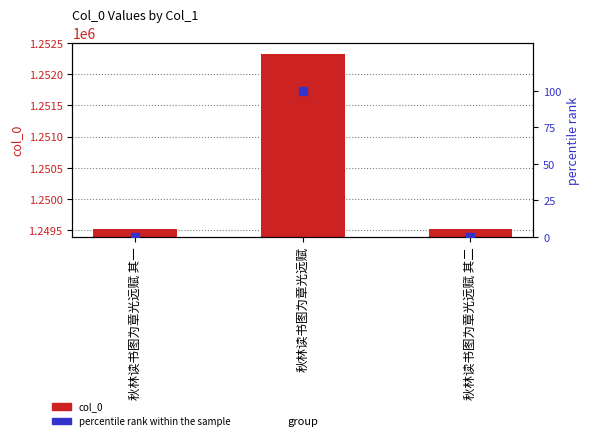

What is the total value across all series at 秋林读书图为章光远赋 其一?

1249517.0